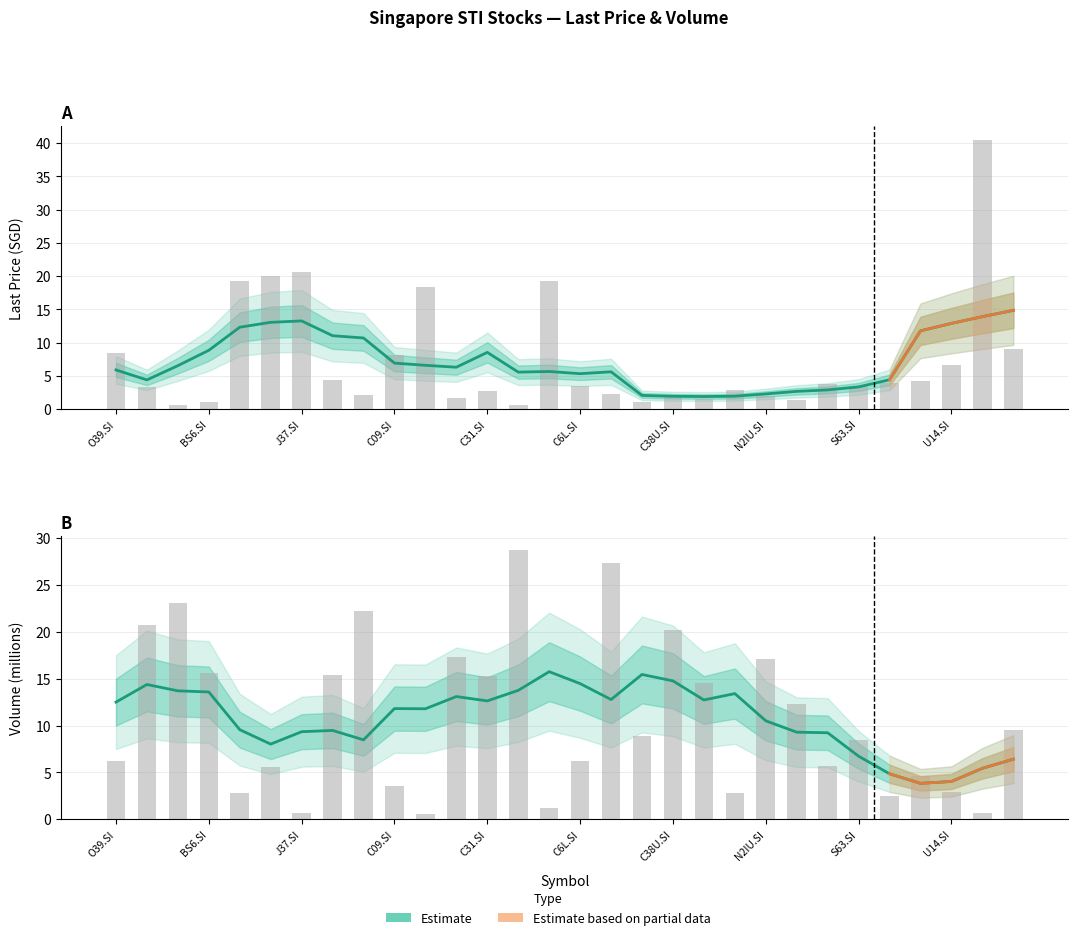

Count the number of categories in the chart.

30